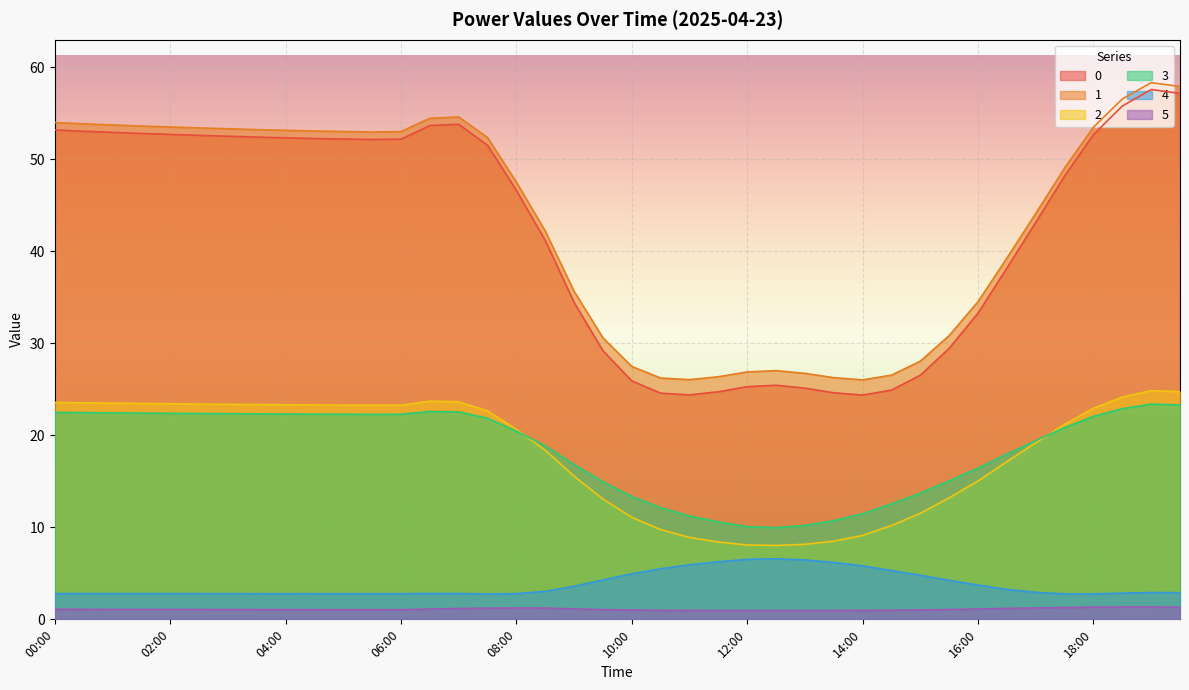

Where is 4 nearest to the value 4?

15:30